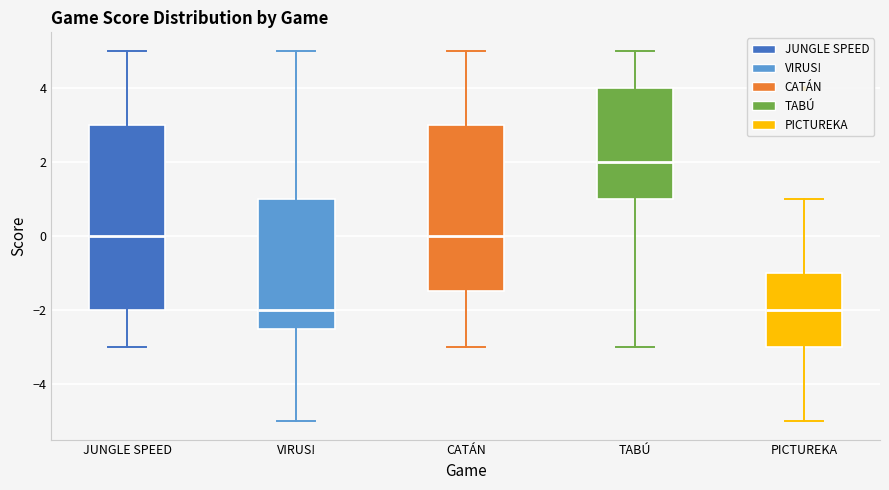

Where does the lower whisker of the box for CATÁN end on the y-axis? The values are not printed on the chart, so give them approximately, as read against the axis.

-3.0